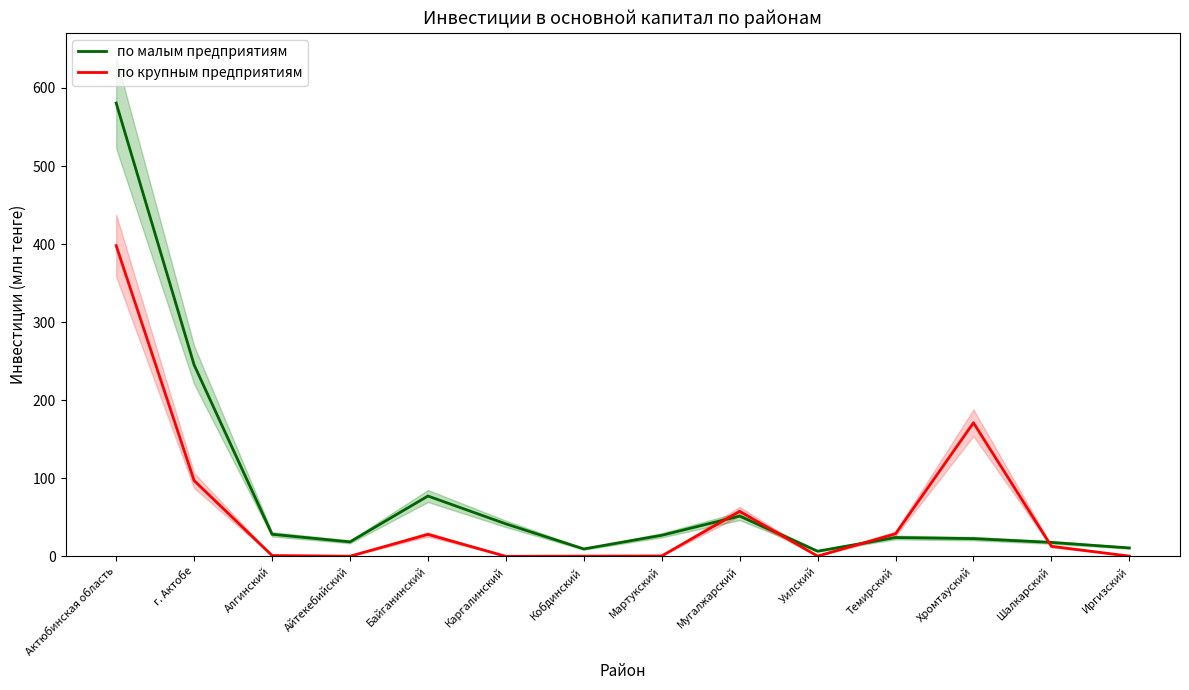

How many values in the по крупным предприятиям series are below 12?

7